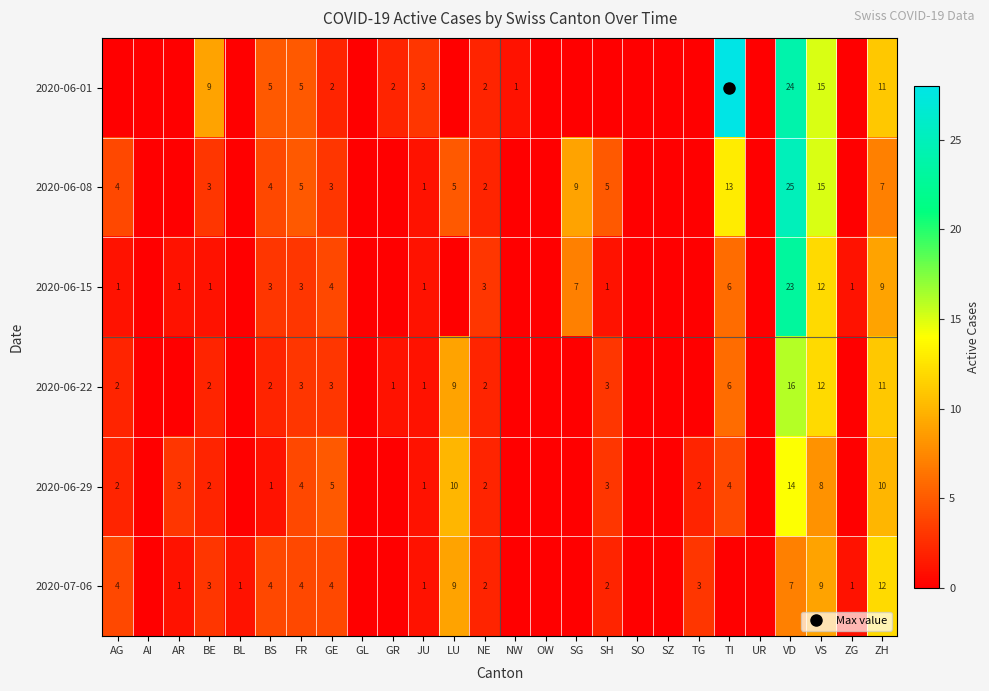

The 2020-06-22 series shows 2 at GR. True or false?

False